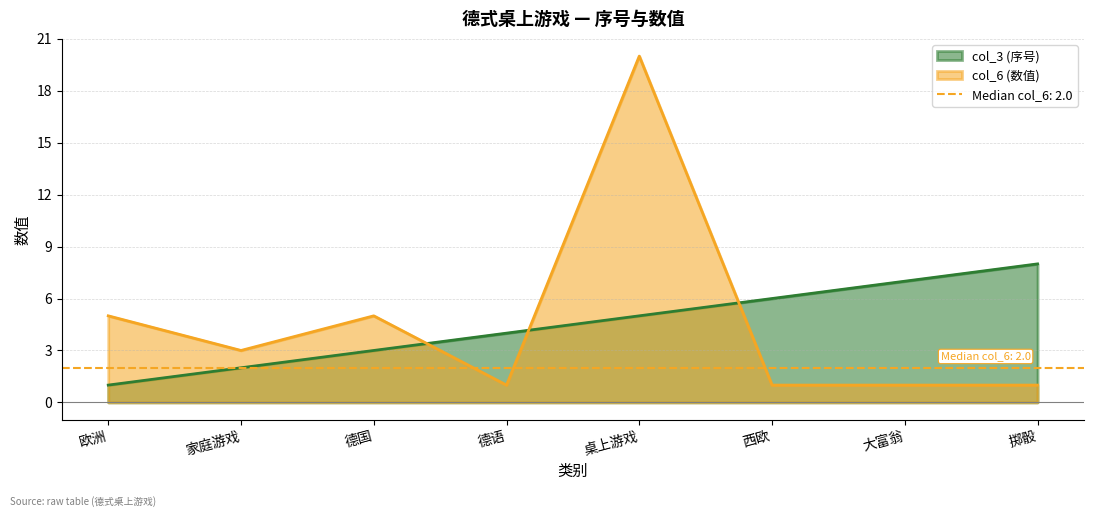

What is the average value of the col_3 (序号) series?

4